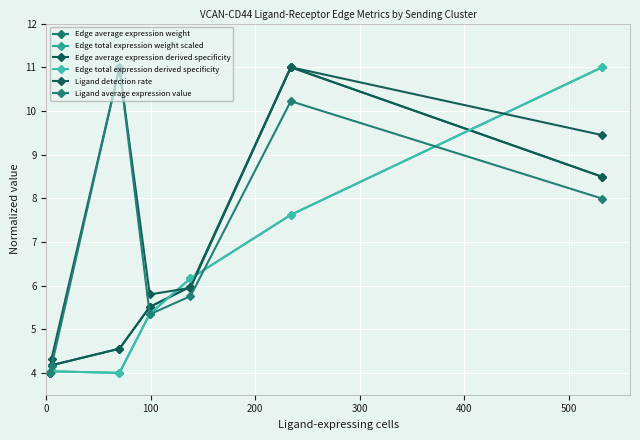

Does the chart display data point markers on the line(s)?

Yes